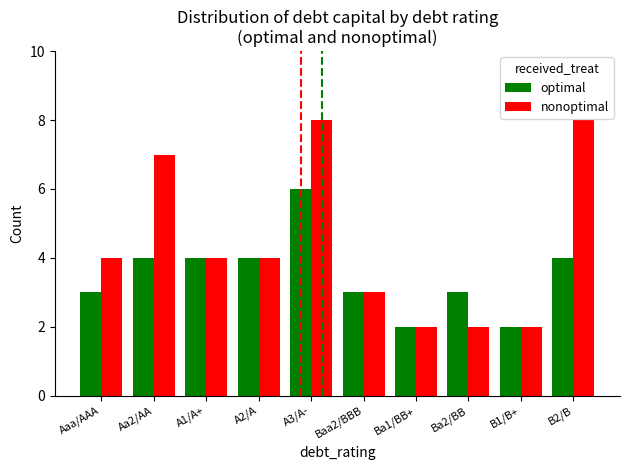

What is the maximum value for optimal?

6